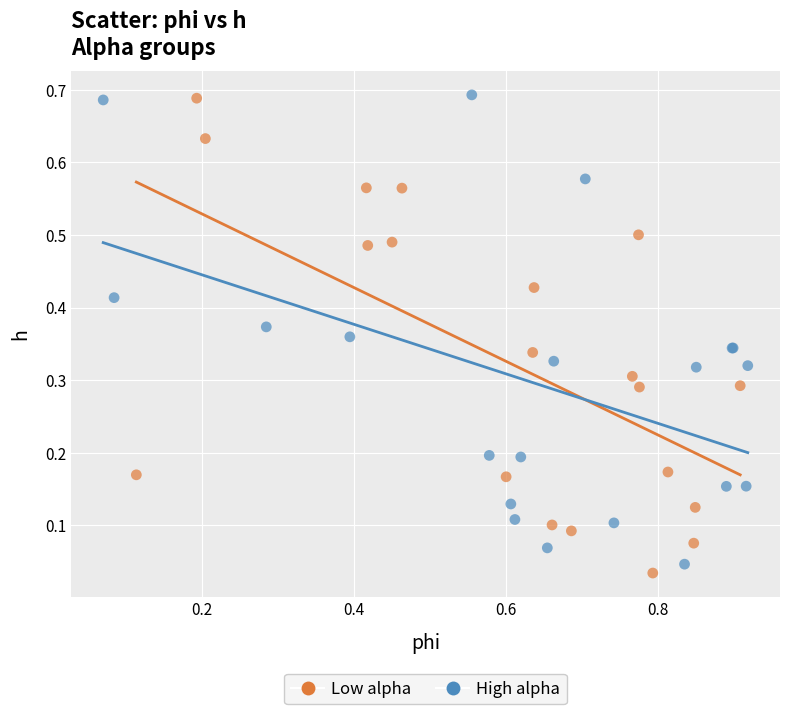

Which series has the largest Y range (max minus min)?

Low alpha